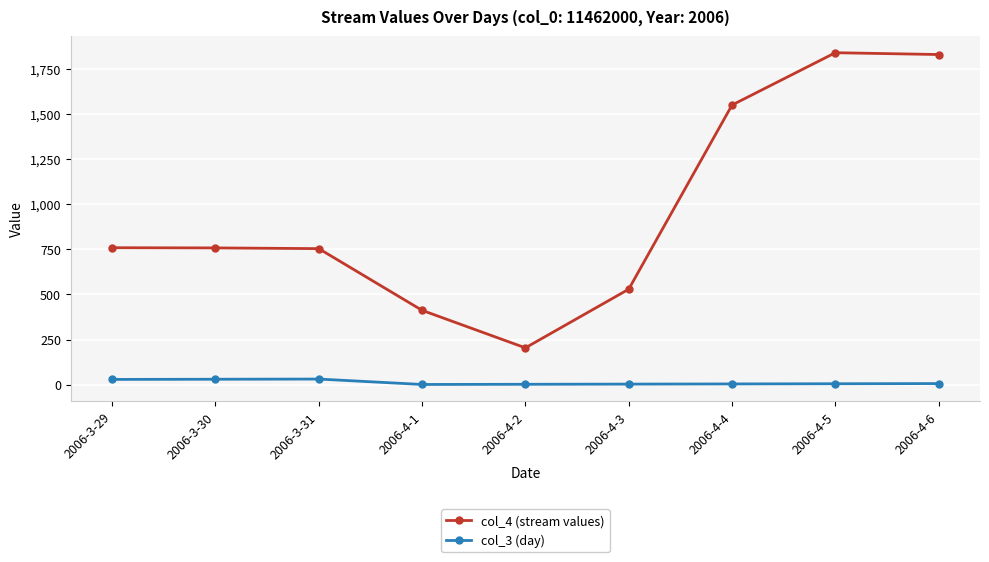

Which series has the largest total across all categories?

col_4 (stream values)